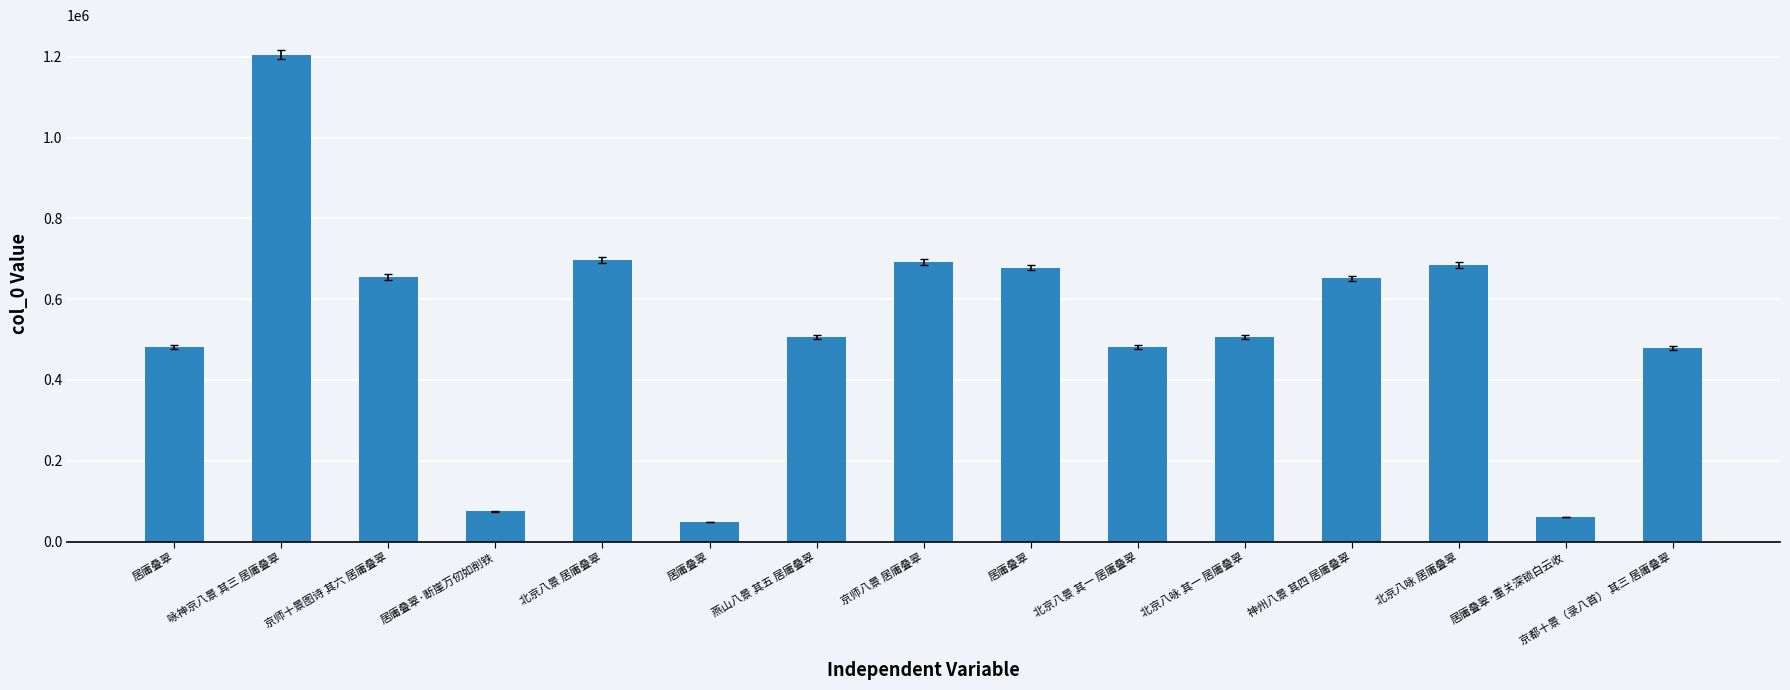

What is the greatest value displayed?

1205864